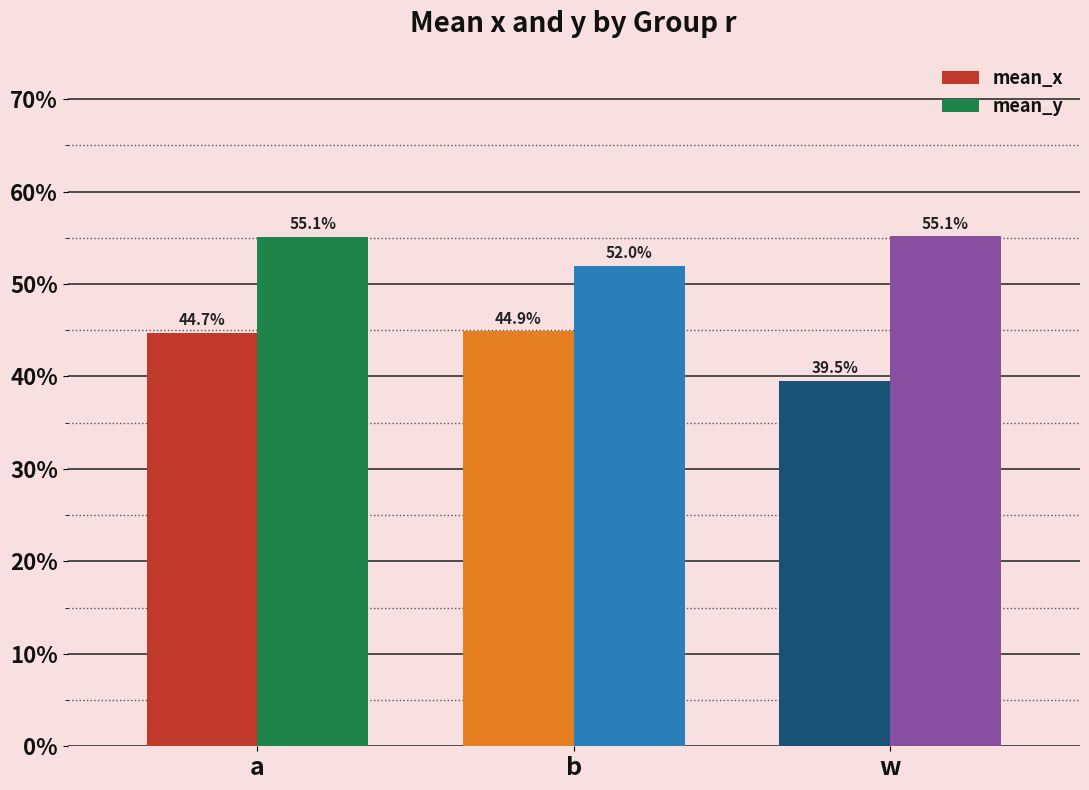

What are all the series names shown in the legend?

mean_x, mean_y